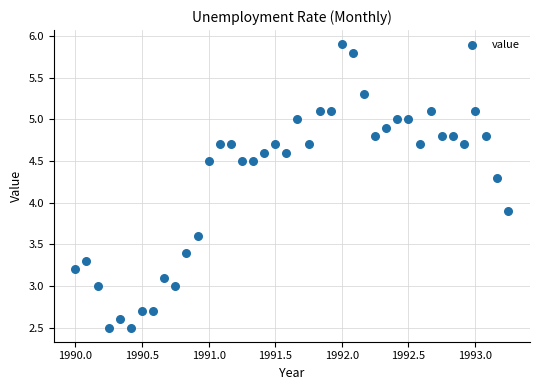

What is the range of X values (max minus min)?

3.2